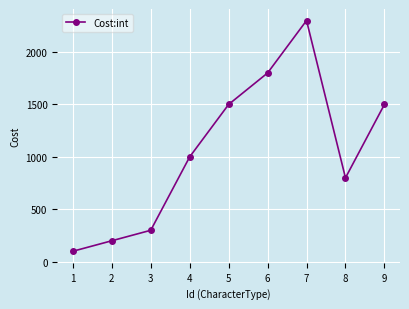

At which category does the data reach its first local valley?

8